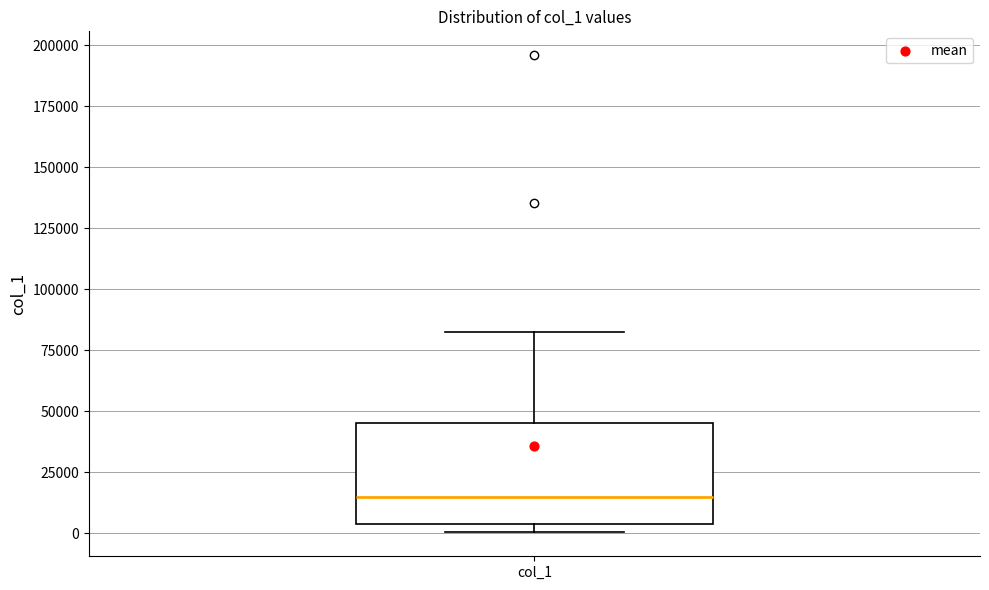

Where is the lower edge of the box for col_1 on the y-axis? The values are not printed on the chart, so give them approximately, as read against the axis.

5000